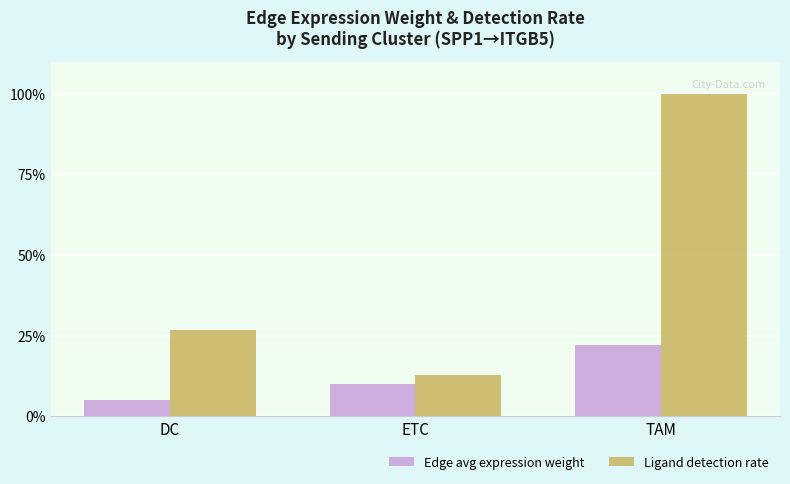

Between DC and TAM, which series saw the biggest shift?

Ligand detection rate